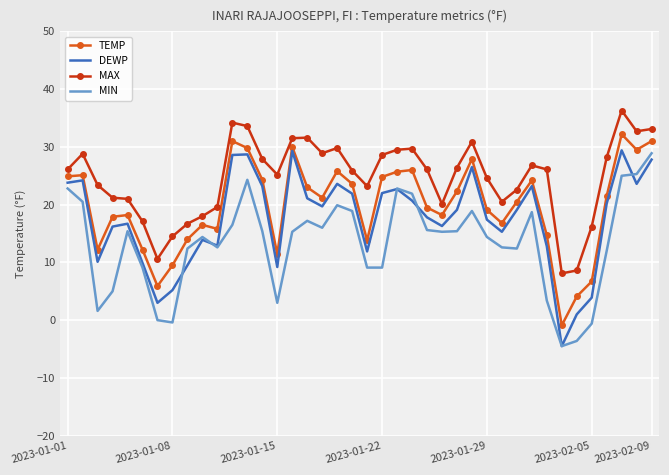

Which series has the largest total across all categories?

MAX